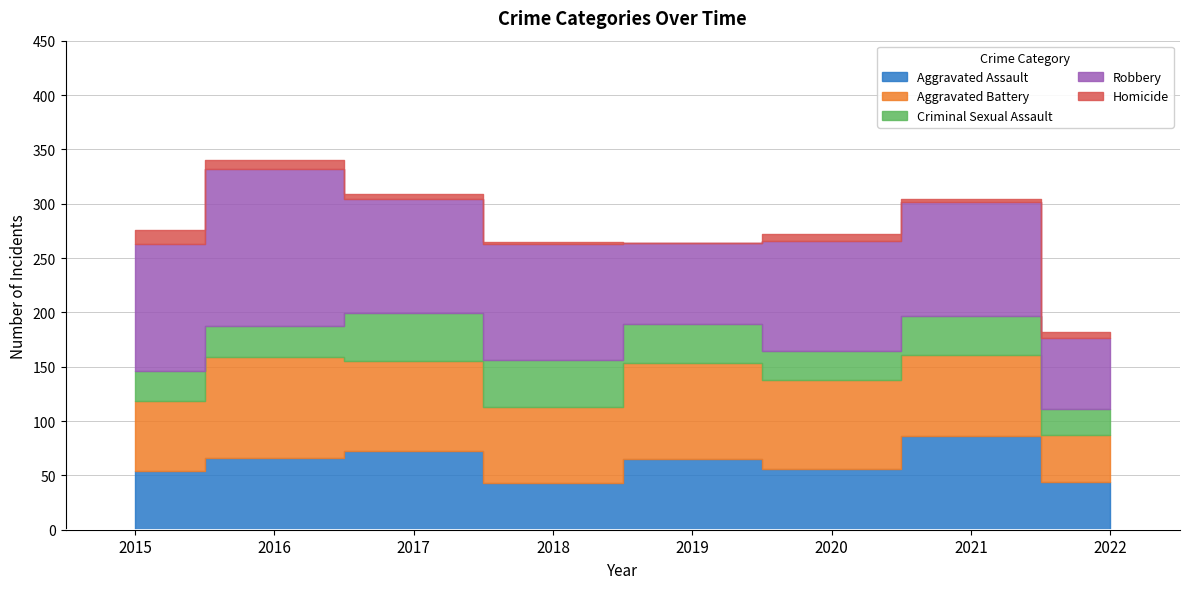

What is the difference between the Robbery values at 2022 and 2015?

52